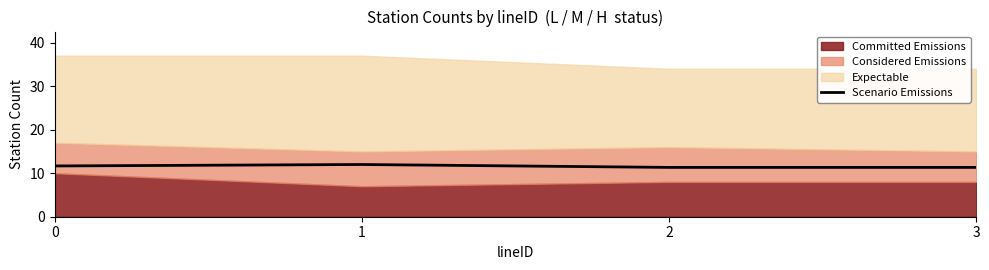

True or false: Scenario Emissions has more than 1 interior local peaks.

False